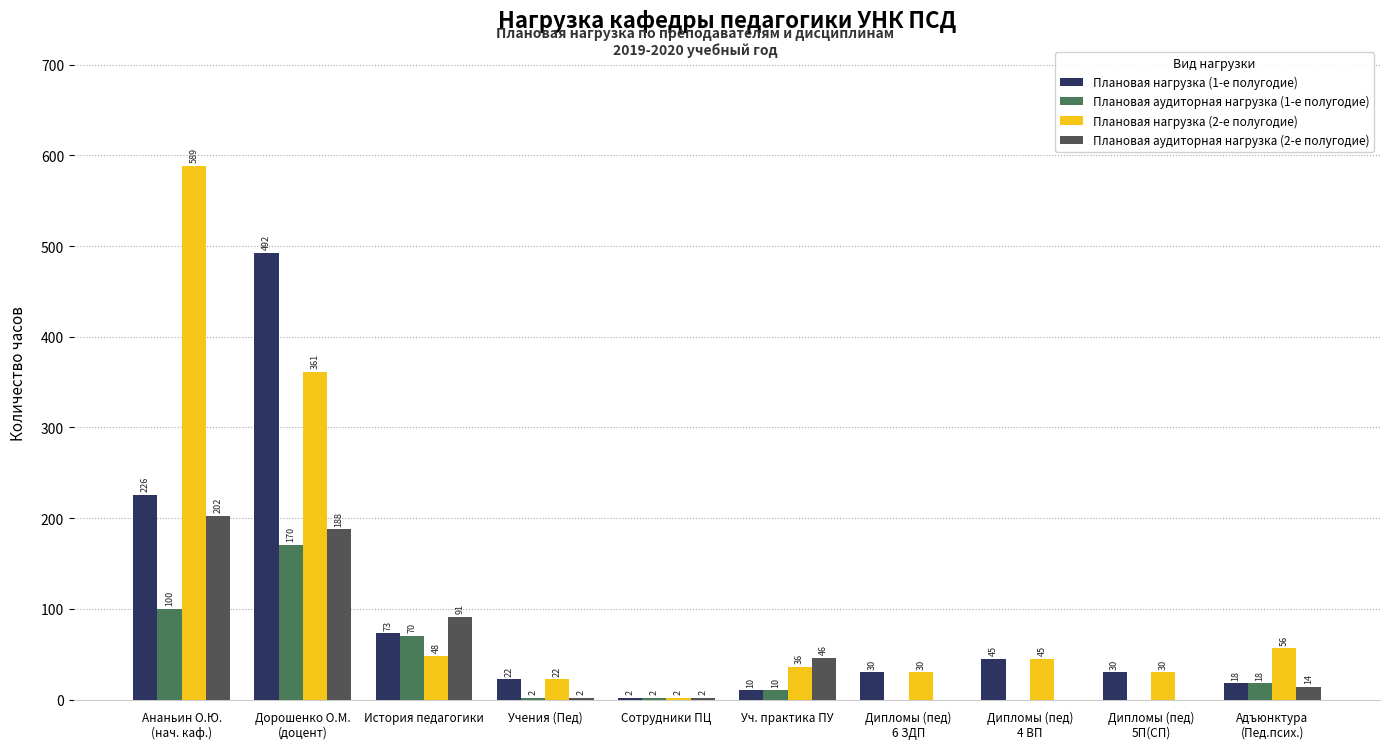

The value of Плановая нагрузка (2-е полугодие) at Сотрудники ПЦ is 2.0. True or false?

True